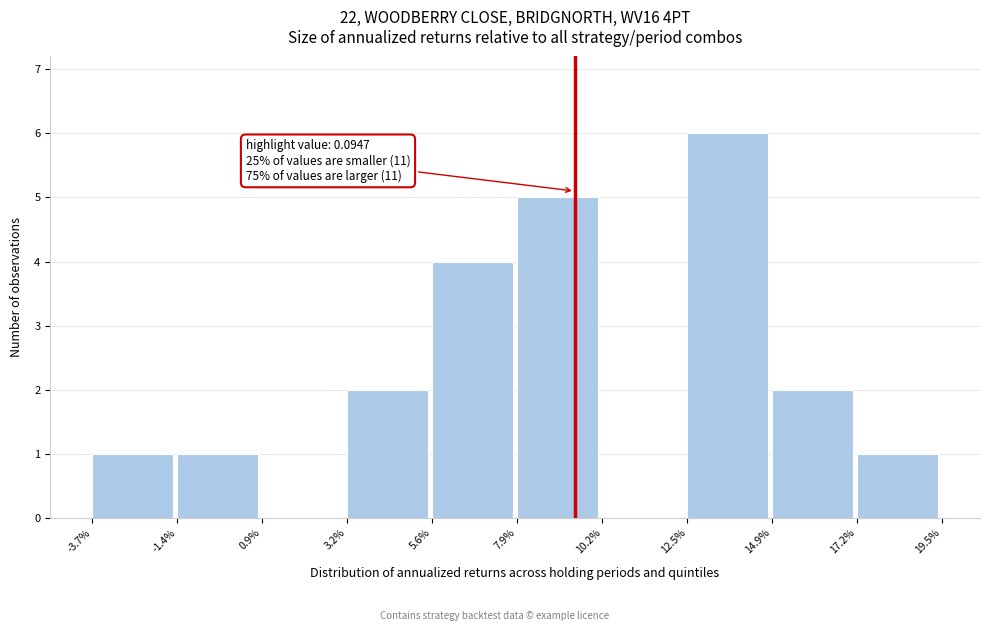

Reading left to right, what are all the values shown in this chart?

-3.7%=1	-1.4%=1	0.9%=0	3.2%=2	5.6%=4	7.9%=5	10.2%=0	12.5%=6	14.9%=2	17.2%=1